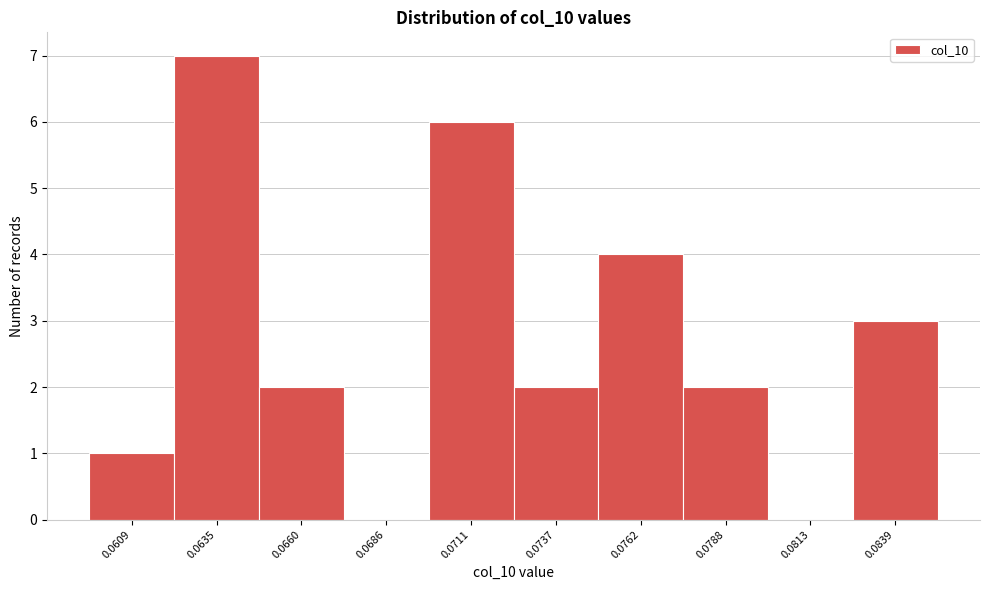

Reading left to right, transcribe all the data shown in this chart.

0.0609=1	0.0635=7	0.0660=2	0.0686=0	0.0711=6	0.0737=2	0.0762=4	0.0788=2	0.0813=0	0.0839=3